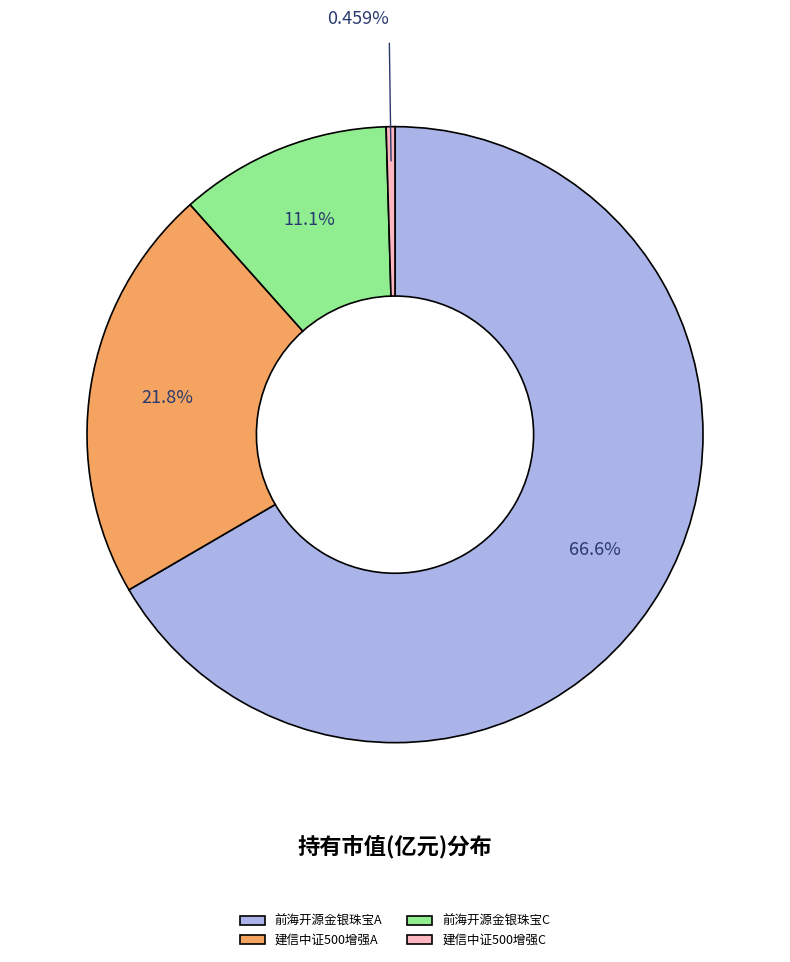

Between 前海开源金银珠宝C and 前海开源金银珠宝A, which is larger?

前海开源金银珠宝A